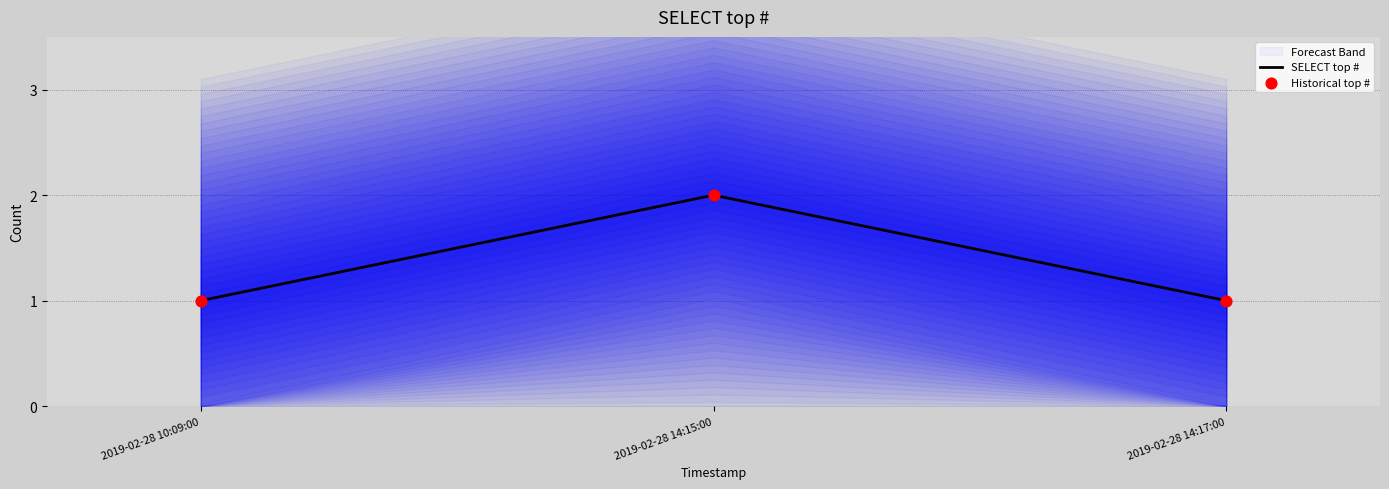

At which category is the sum across all series the highest?

2019-02-28 14:15:00